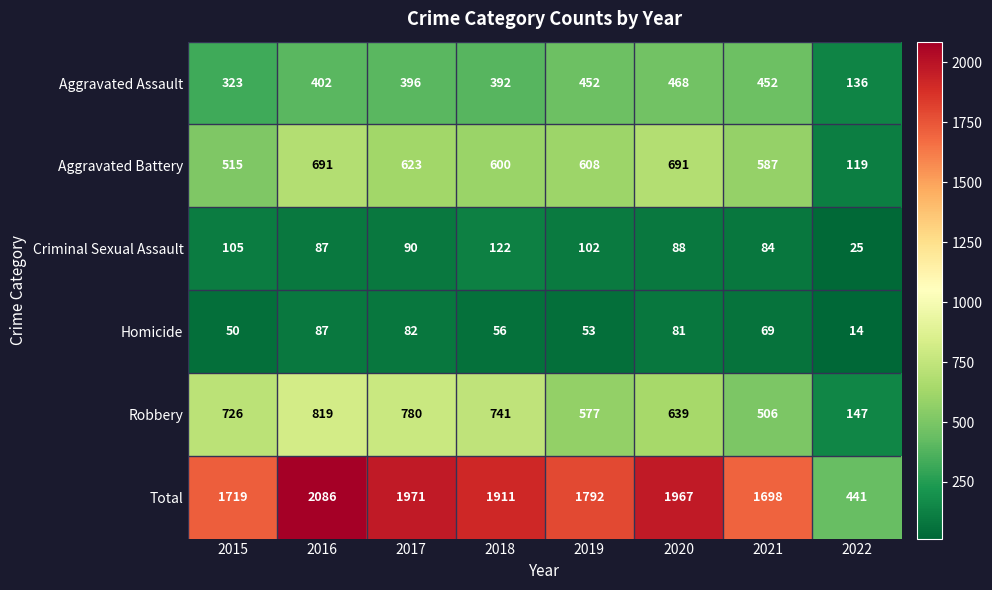

Count the number of categories in the chart.

8